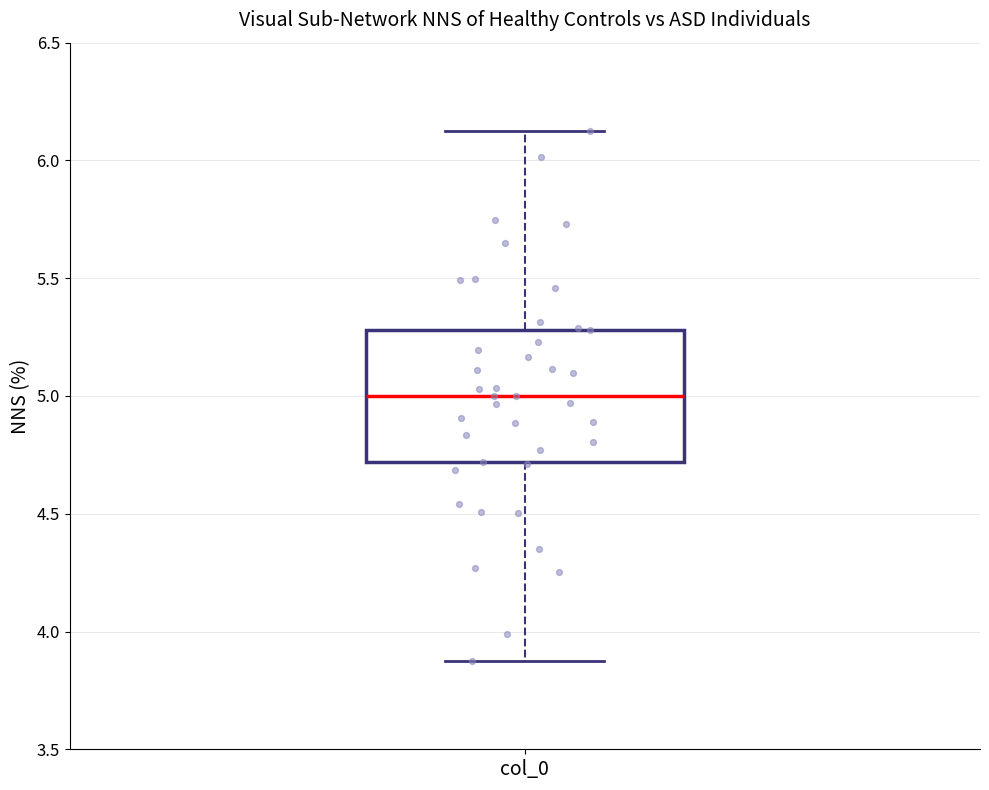

Where is the upper edge of the box for col_0 on the y-axis? The values are not printed on the chart, so give them approximately, as read against the axis.

5.30